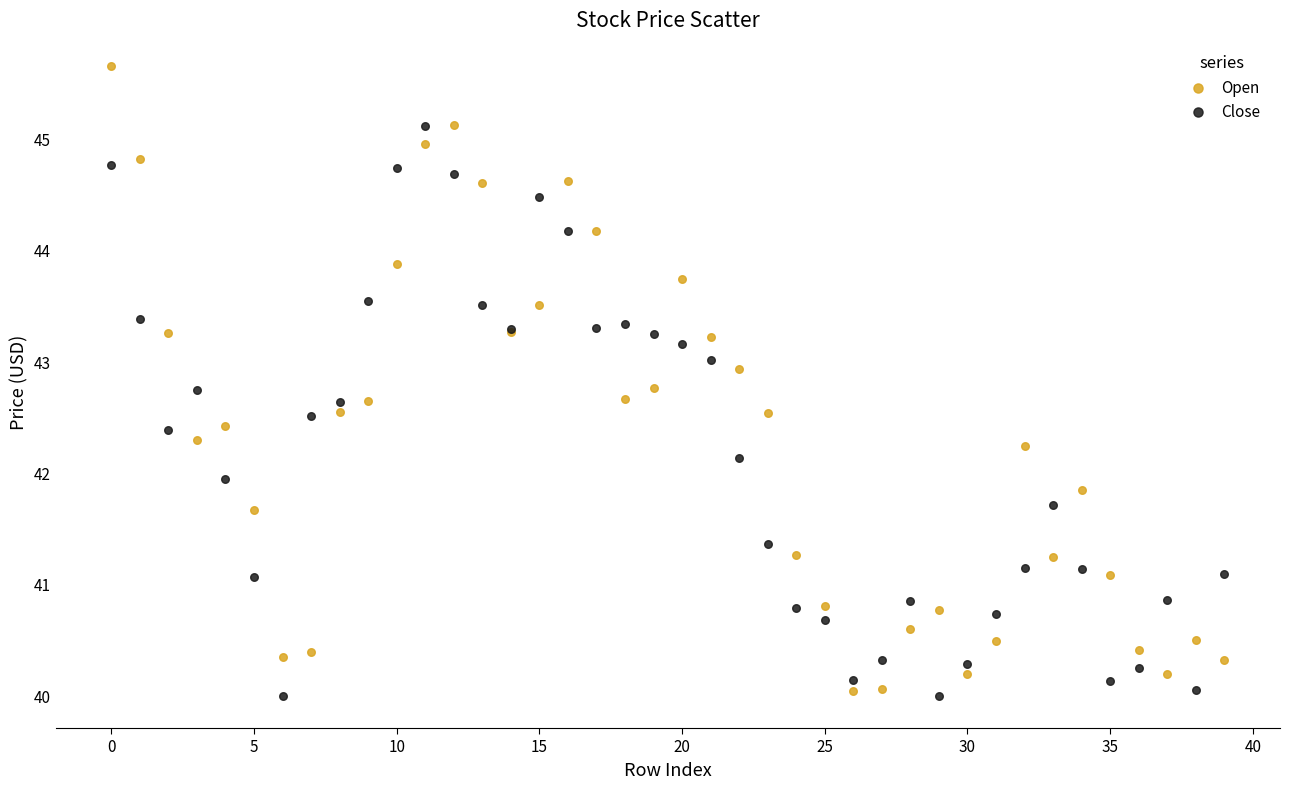

What are all the series names shown in the legend?

Open, Close